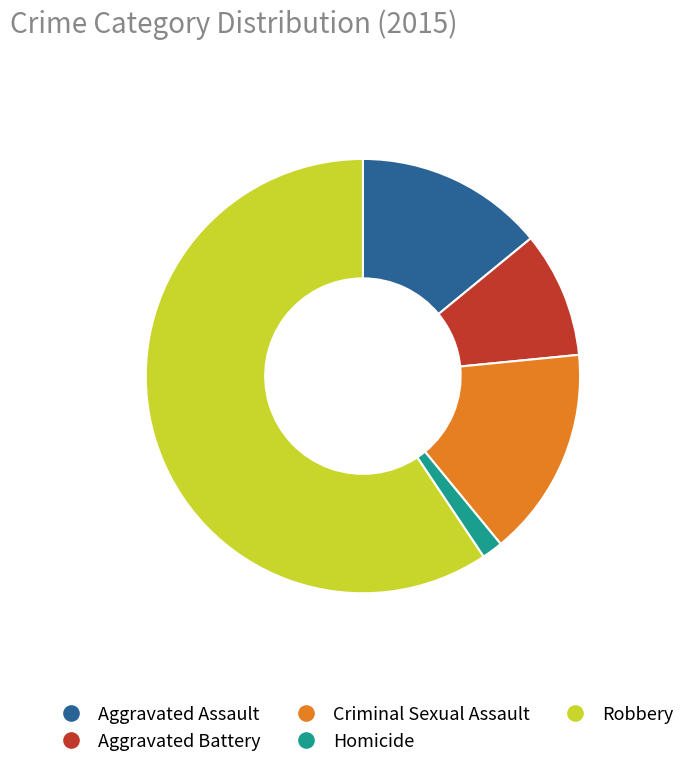

Count the number of slices in the pie.

5